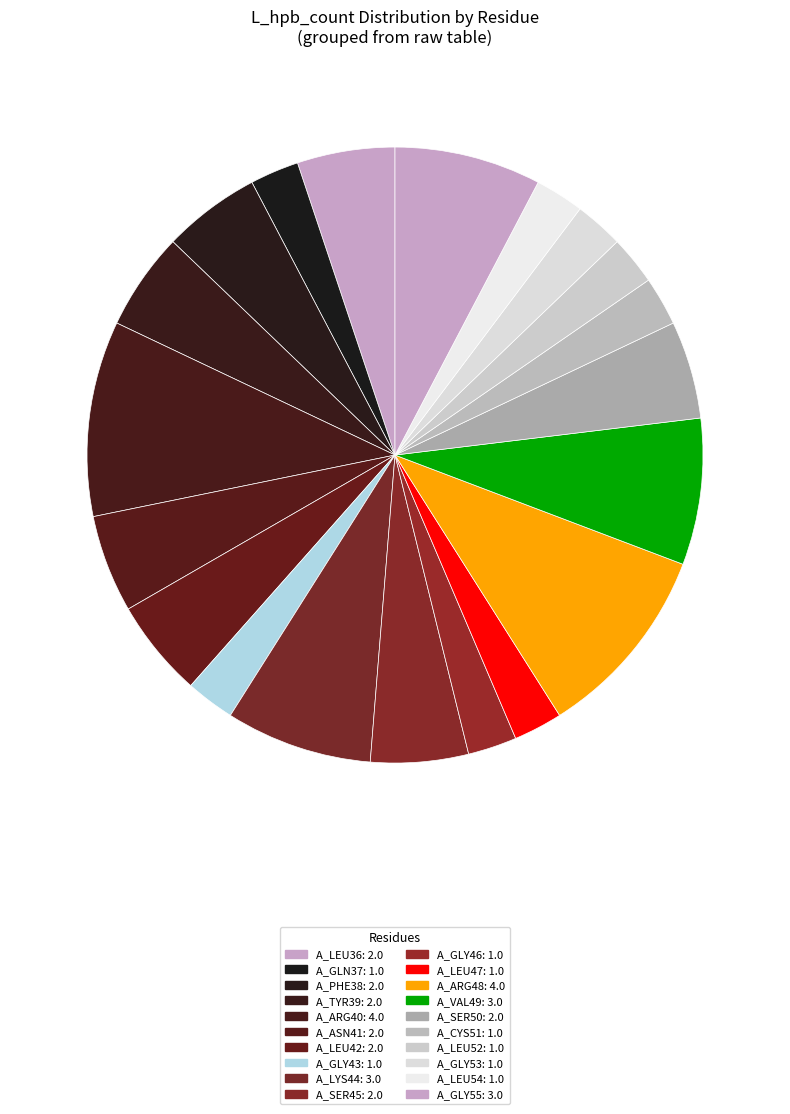

Does A_LEU47 account for over 50% of the chart?

No